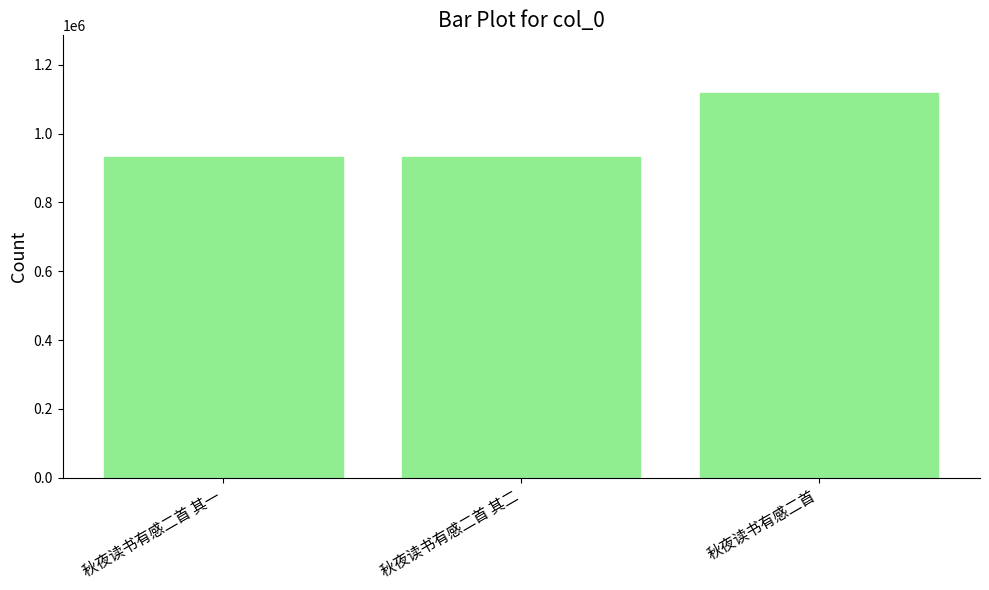

The value at 秋夜读书有感二首 is 363172. True or false?

False